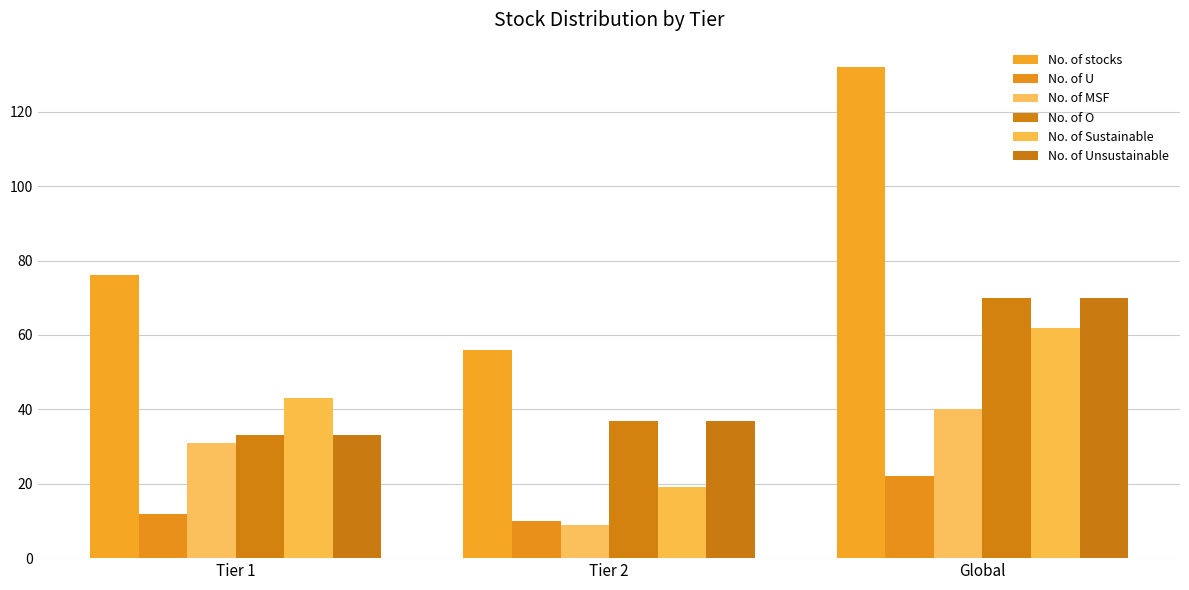

What is the label of the 1st bar from the left?

Tier 1